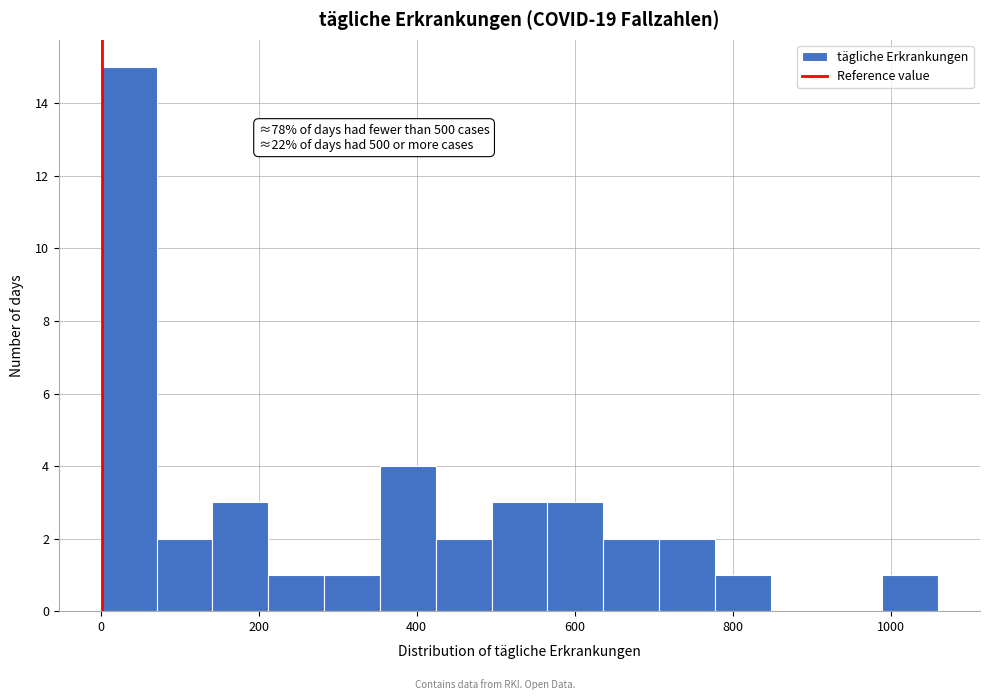

Around what value on the x-axis is the tallest bar? Give the approximate position of its centre, as read against the axis.

40